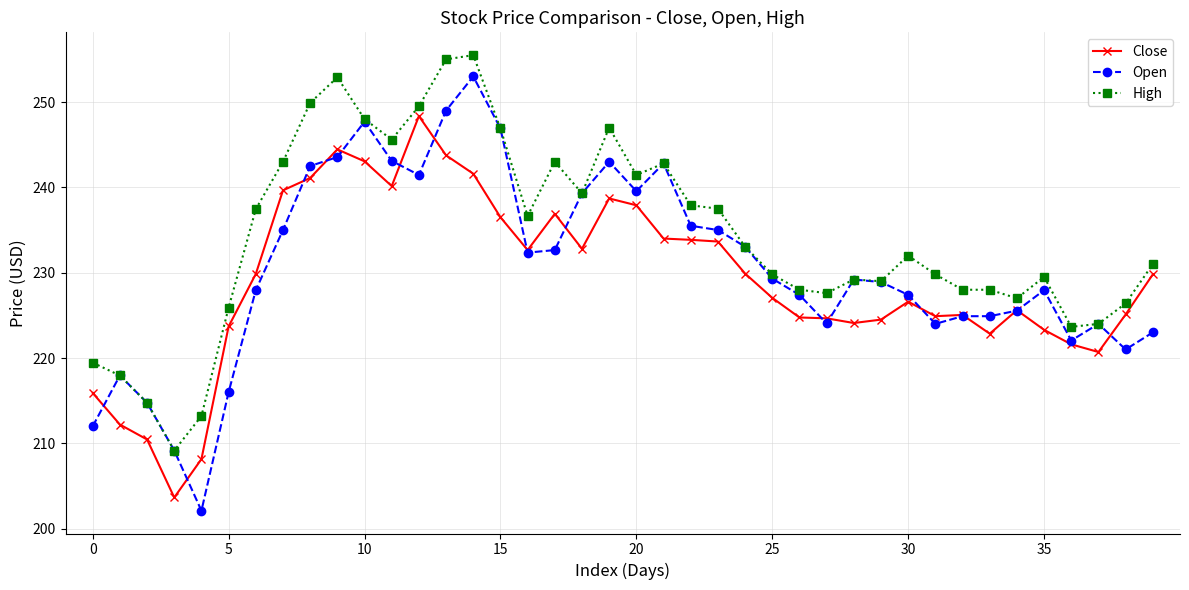

True or false: High and Close cross at least once.

False